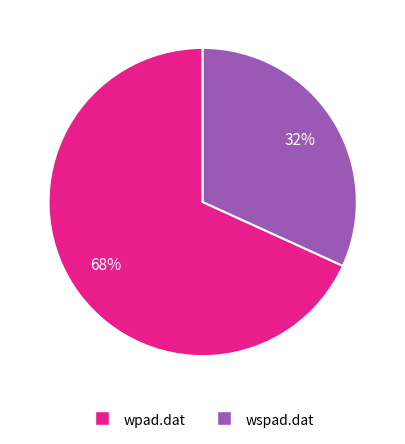

To the nearest percent, what percentage of the pie is wspad.dat?

32%